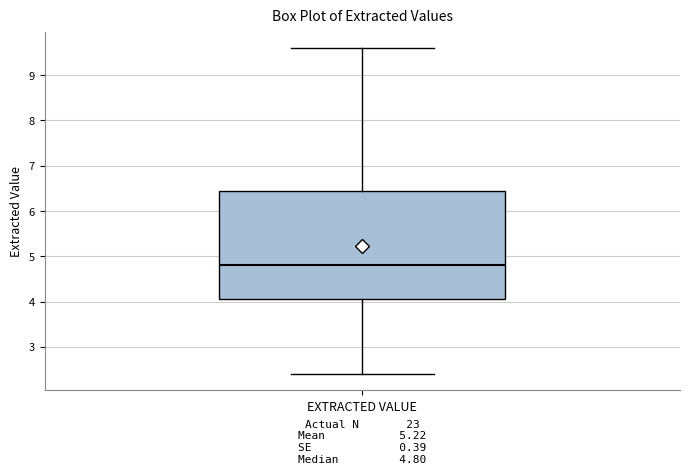

Transcribe this box plot: give where the median line is, the range the box spans, and where the two whiskers end, as read against the y-axis. The values are not printed on the chart, so give them approximately, as read against the axis.

median 4.8, box 4.1 to 6.5, whiskers 2.4 to 9.6